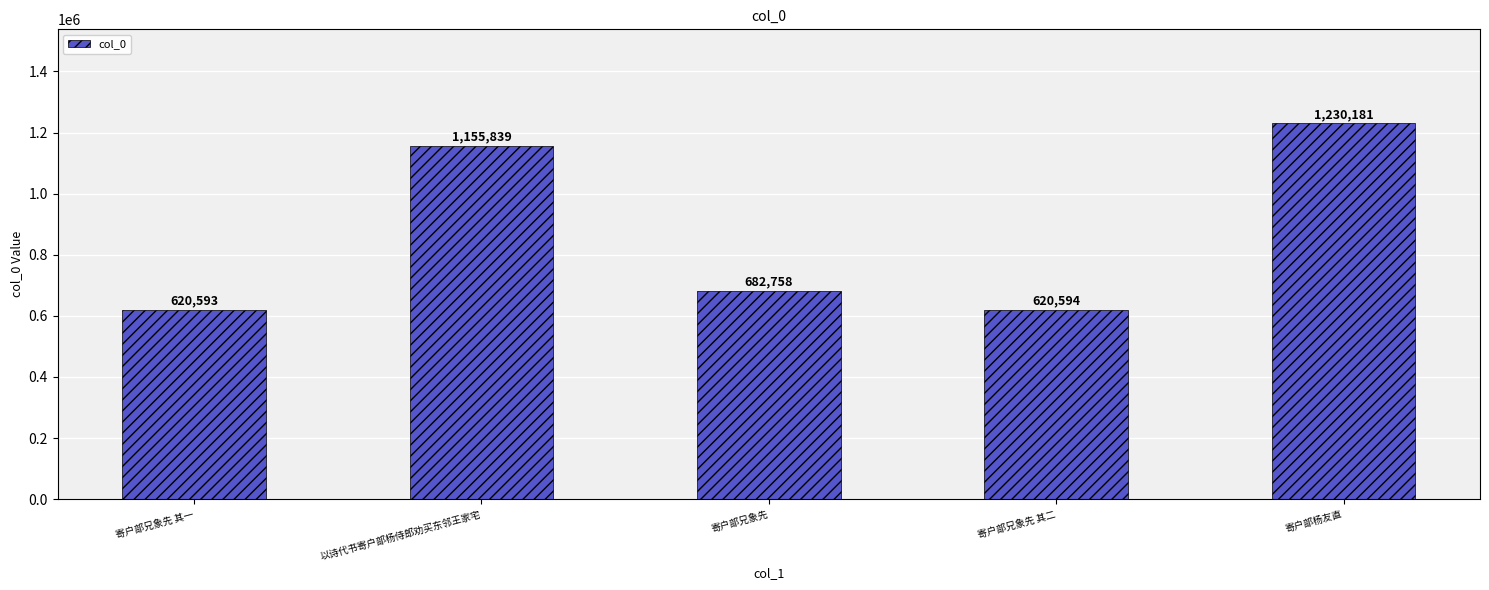

Is it true that the value at 寄户部兄象先 is 682758?

True